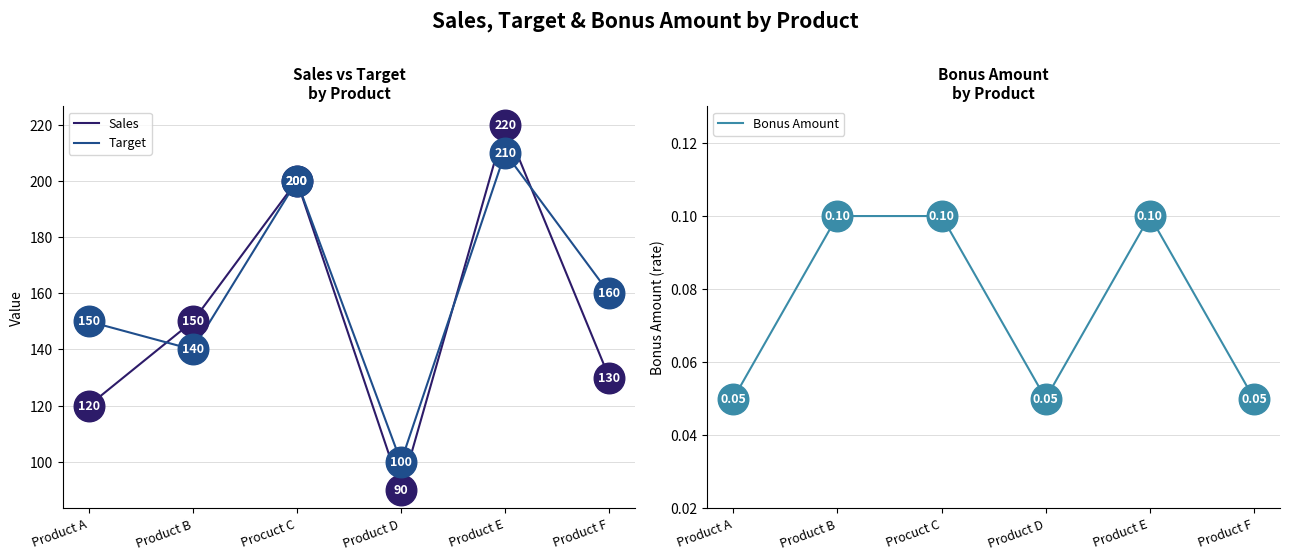

At how many categories does at least one series exceed 131?

5